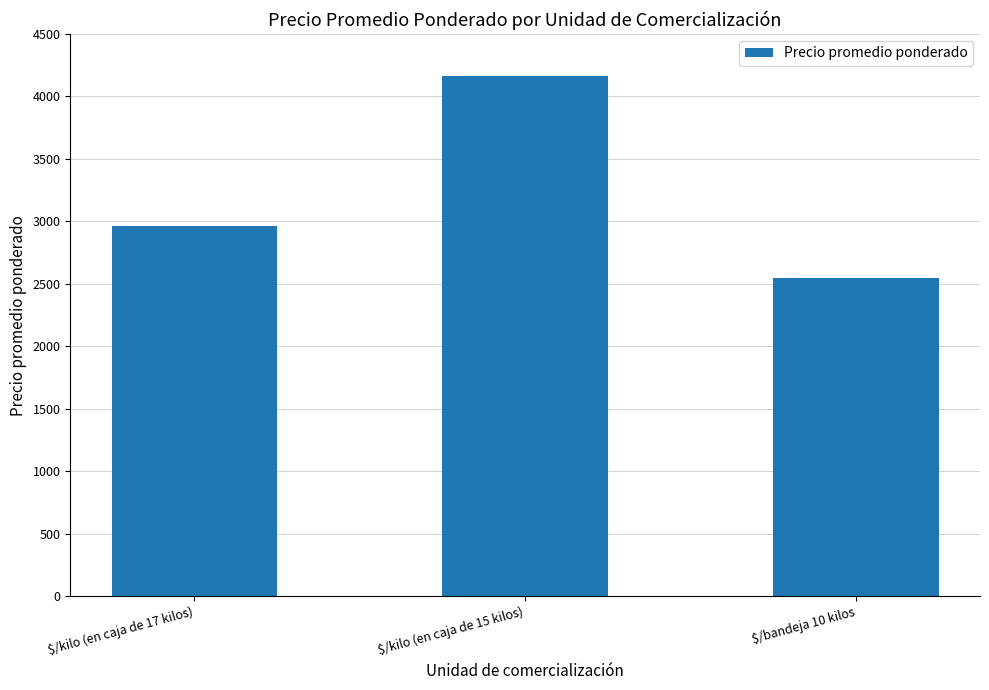

What is the label of the 3rd bar from the right?

$/kilo (en caja de 17 kilos)